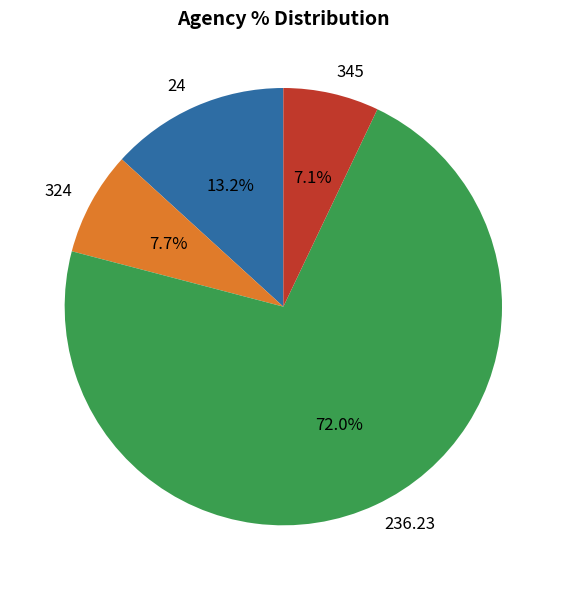

The 24 slice represents 13% of the pie. True or false?

True